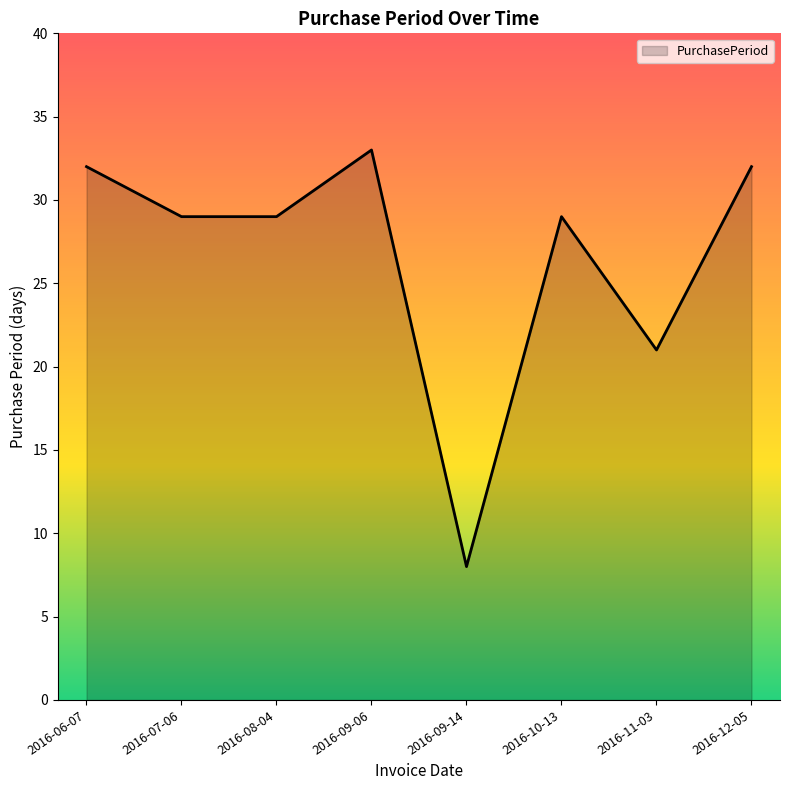

Count the number of categories in the chart.

8